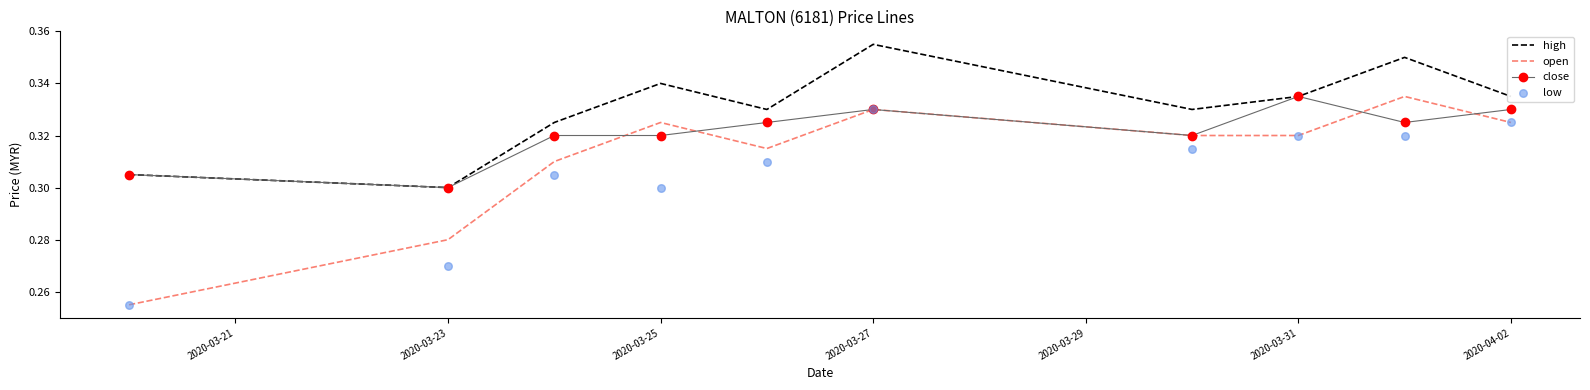

Which series has the widest spread of Y values?

open